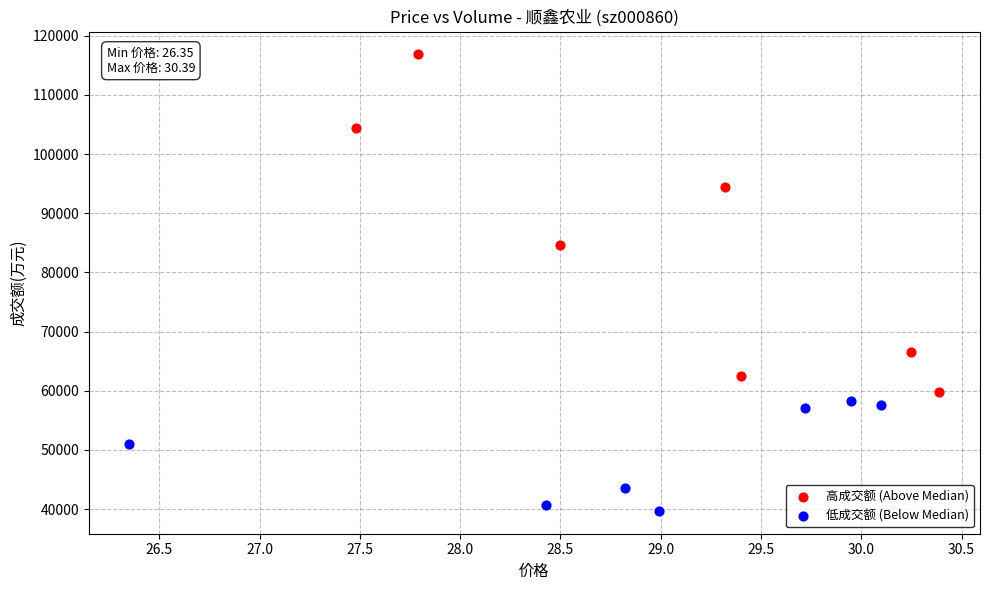

Which series contains the lowest Y value?

低成交额 (Below Median)